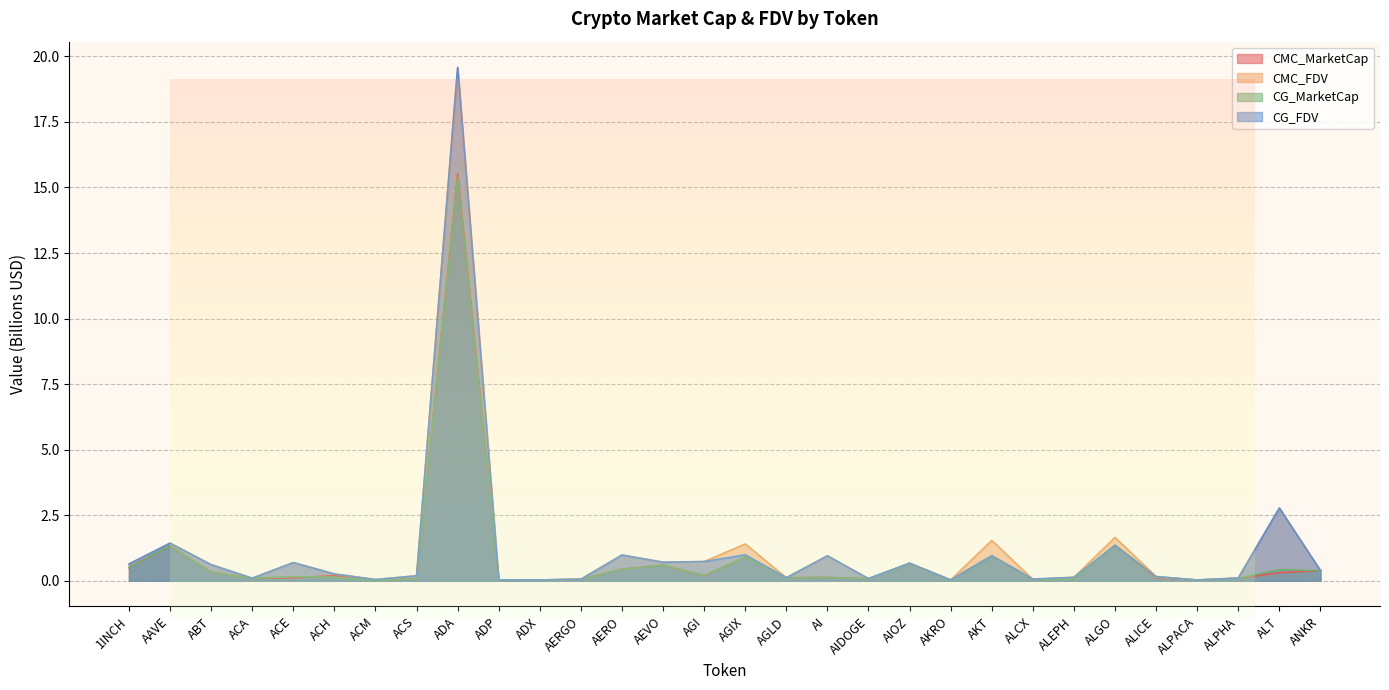

True or false: CG_MarketCap and CMC_MarketCap intersect in this chart.

True